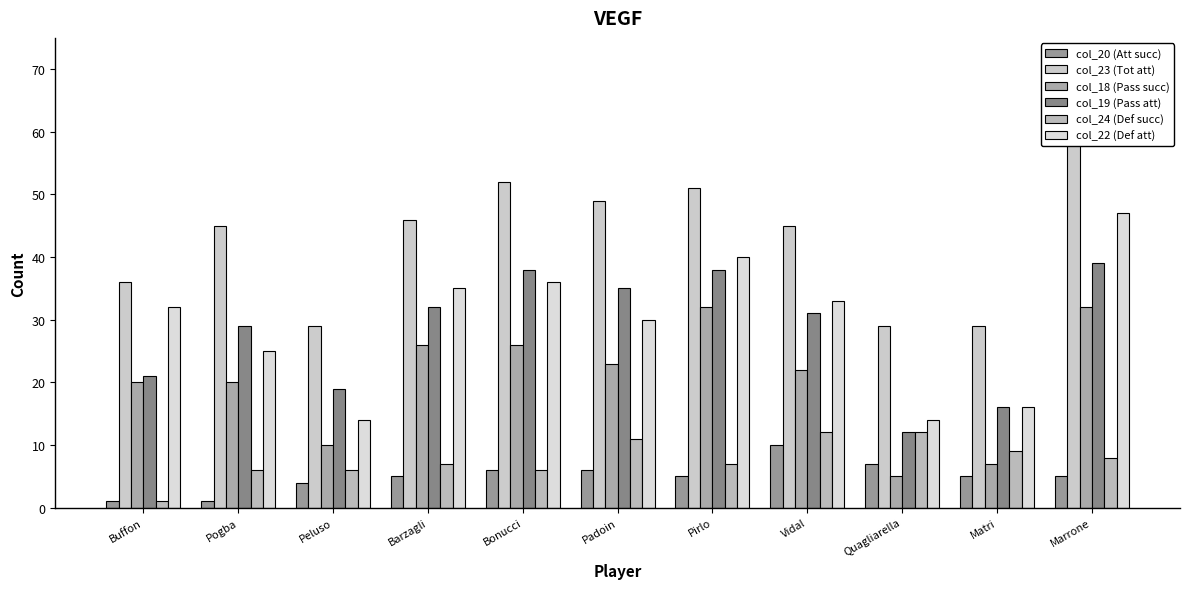

Are the bars grouped side by side (vs. stacked)?

Yes